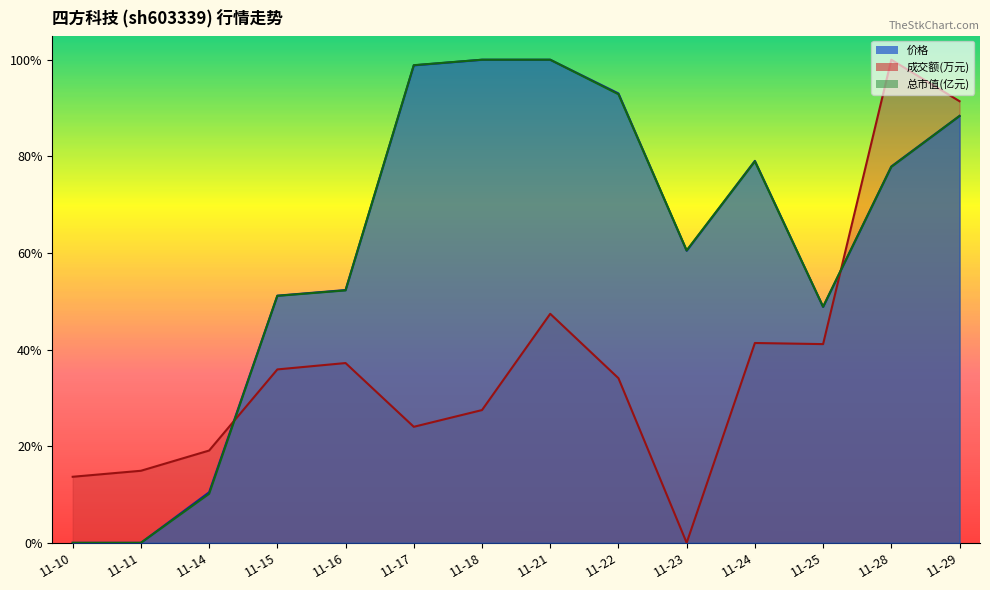

How many lines are shown in the chart?

3